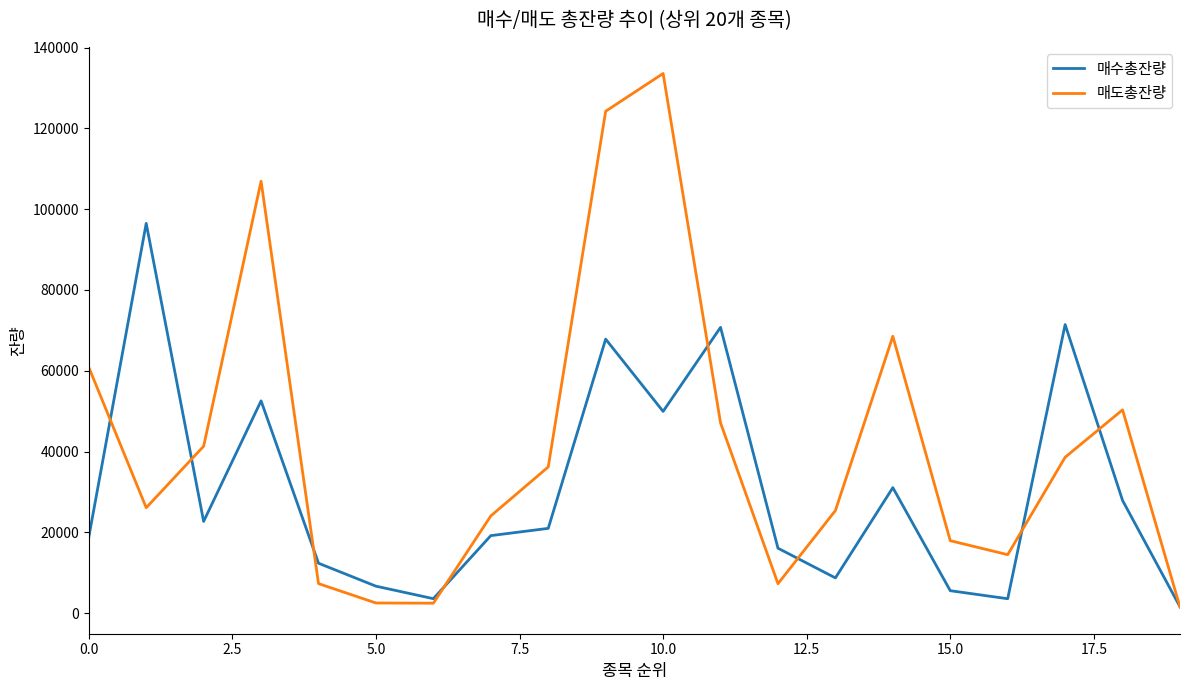

Which series has the largest range (max minus min)?

매도총잔량